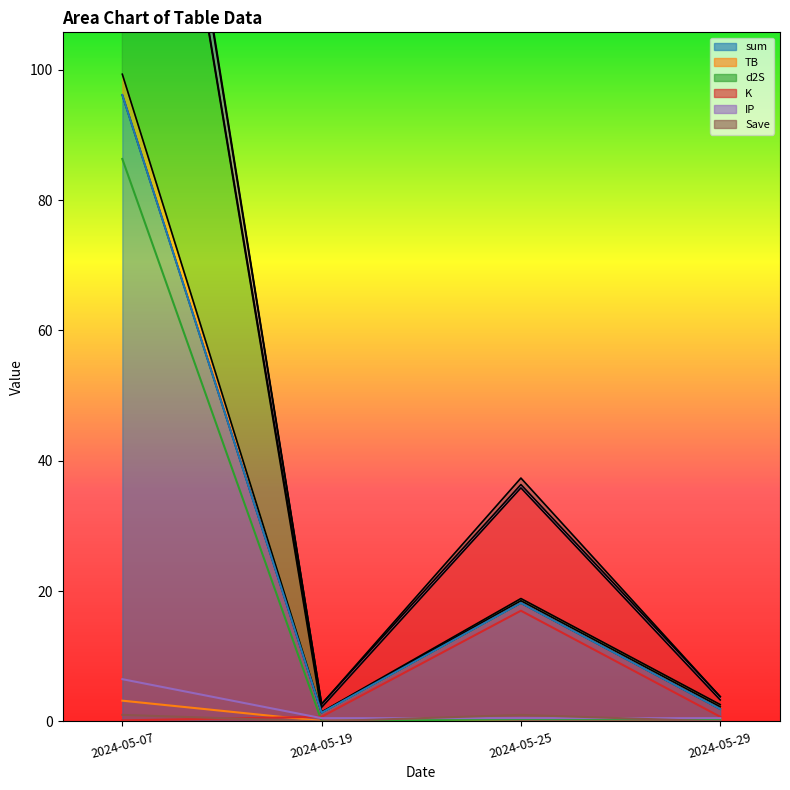

What is the maximum value for IP?

6.5